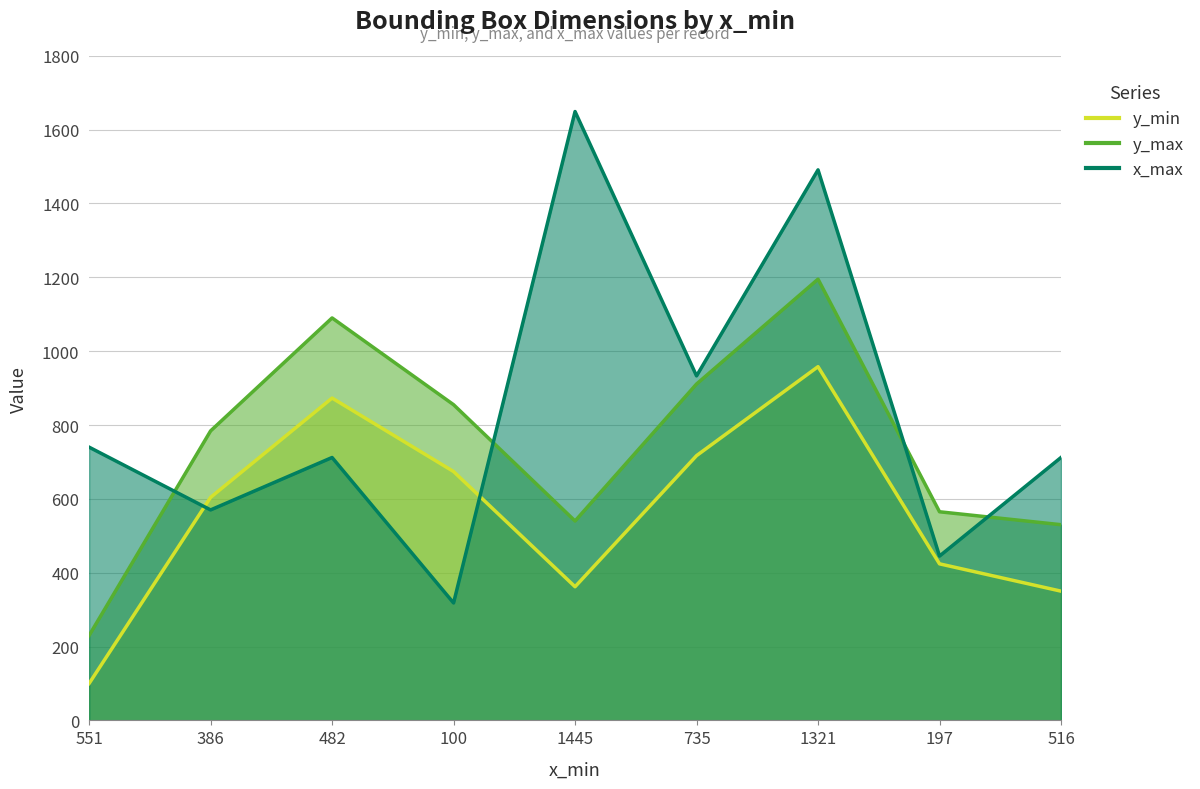

Between 551 and 482, which series saw the biggest shift?

y_max